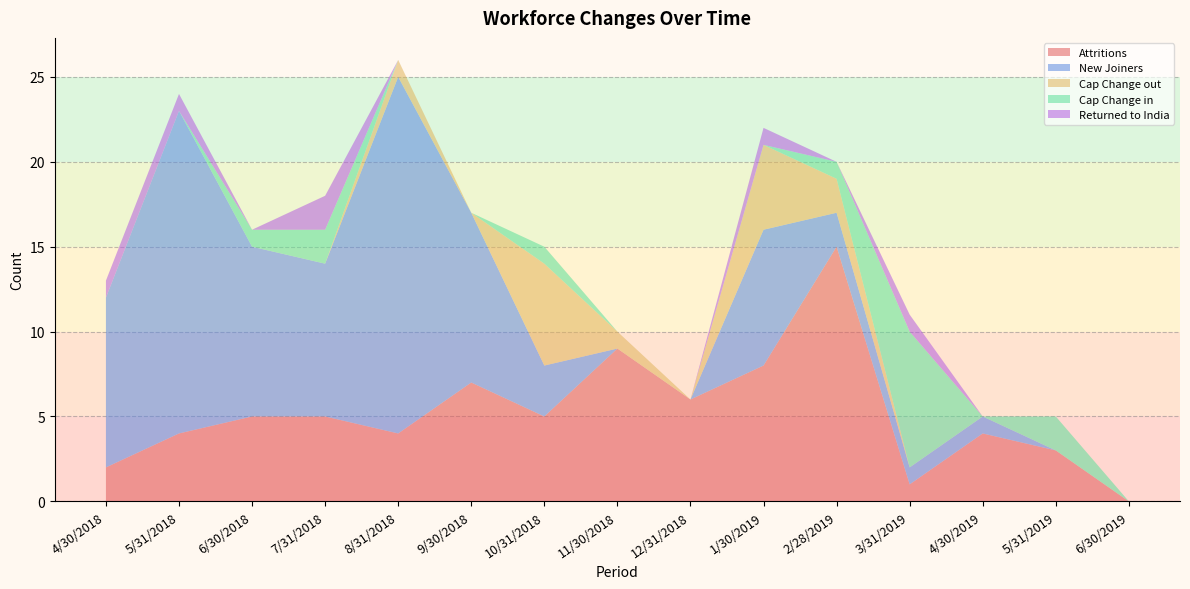

Reading right to left, extract all data points from this chart.

Attritions: 0	3	4	1	15	8	6	9	5	7	4	5	5	4	2
New Joiners: 0	0	1	1	2	8	0	0	3	10	21	9	10	19	10
Cap Change out: 0	0	0	0	2	5	0	1	6	0	1	0	0	0	0
Cap Change in: 0	2	0	8	1	0	0	0	1	0	0	2	1	0	0
Returned to India: 0	0	0	1	0	1	0	0	0	0	0	2	0	1	1